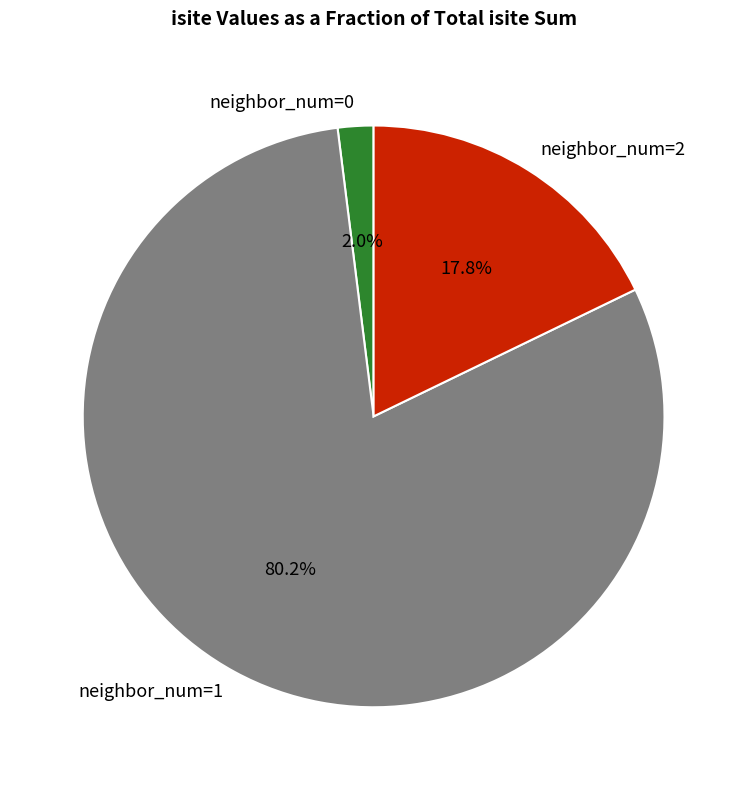

What percentage do neighbor_num=2 and neighbor_num=1 together represent?

98.0%